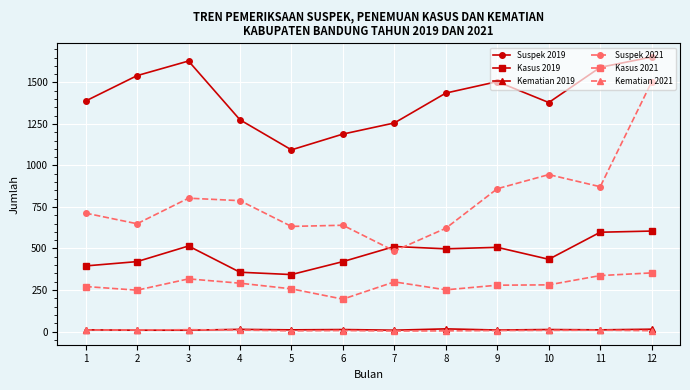

What is the total value across all series at 6?

2463